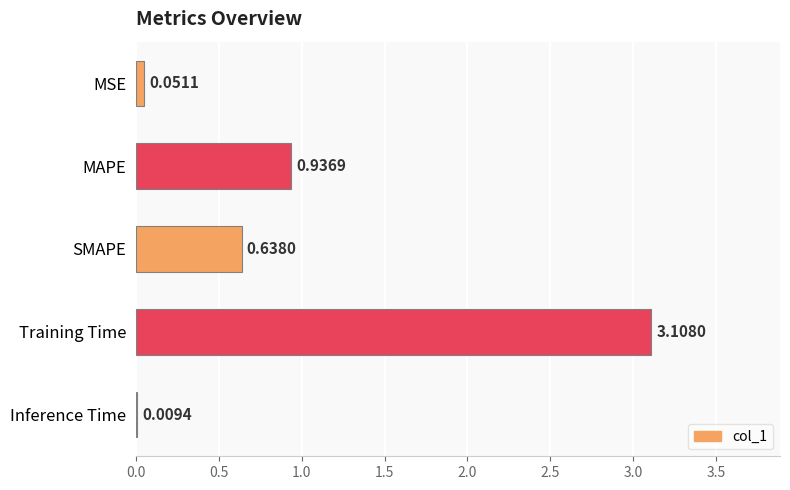

What is the change in value from Training Time to Inference Time?

-3.1